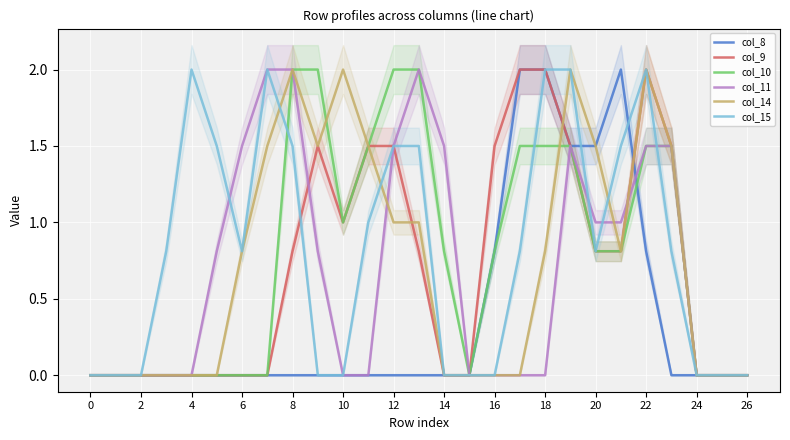

What is the maximum value for col_11?

2.0